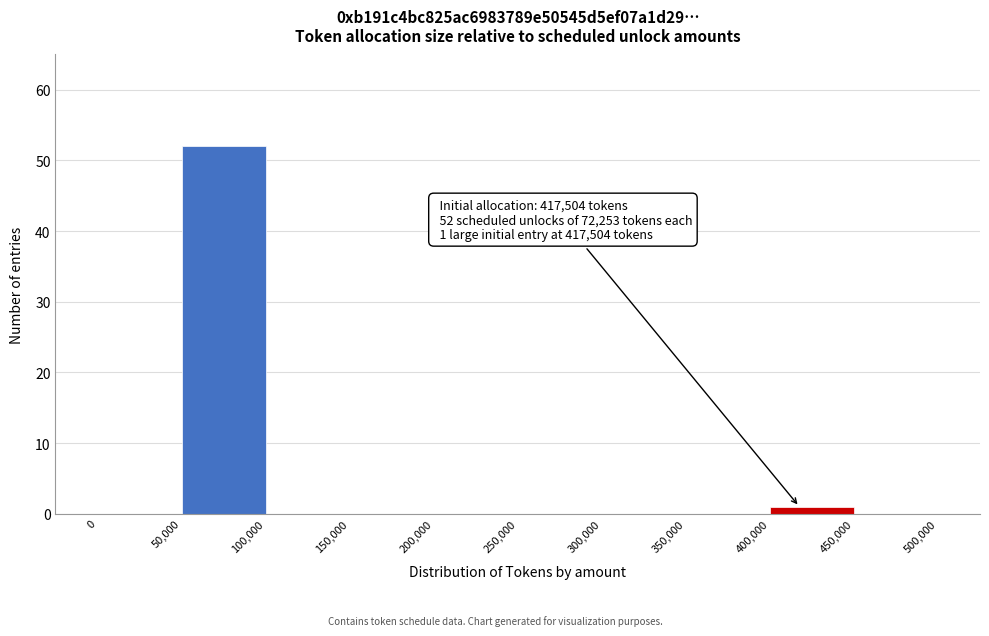

Over which range of the x-axis is the bar tallest?

50,000 to 100,000